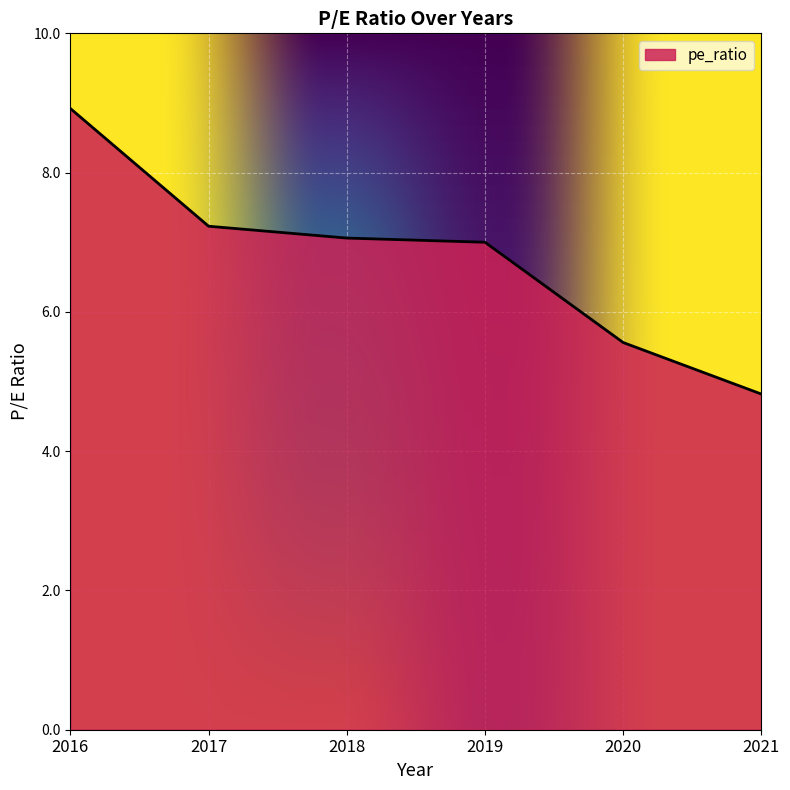

Between 2020 and 2017, which is larger?

2017